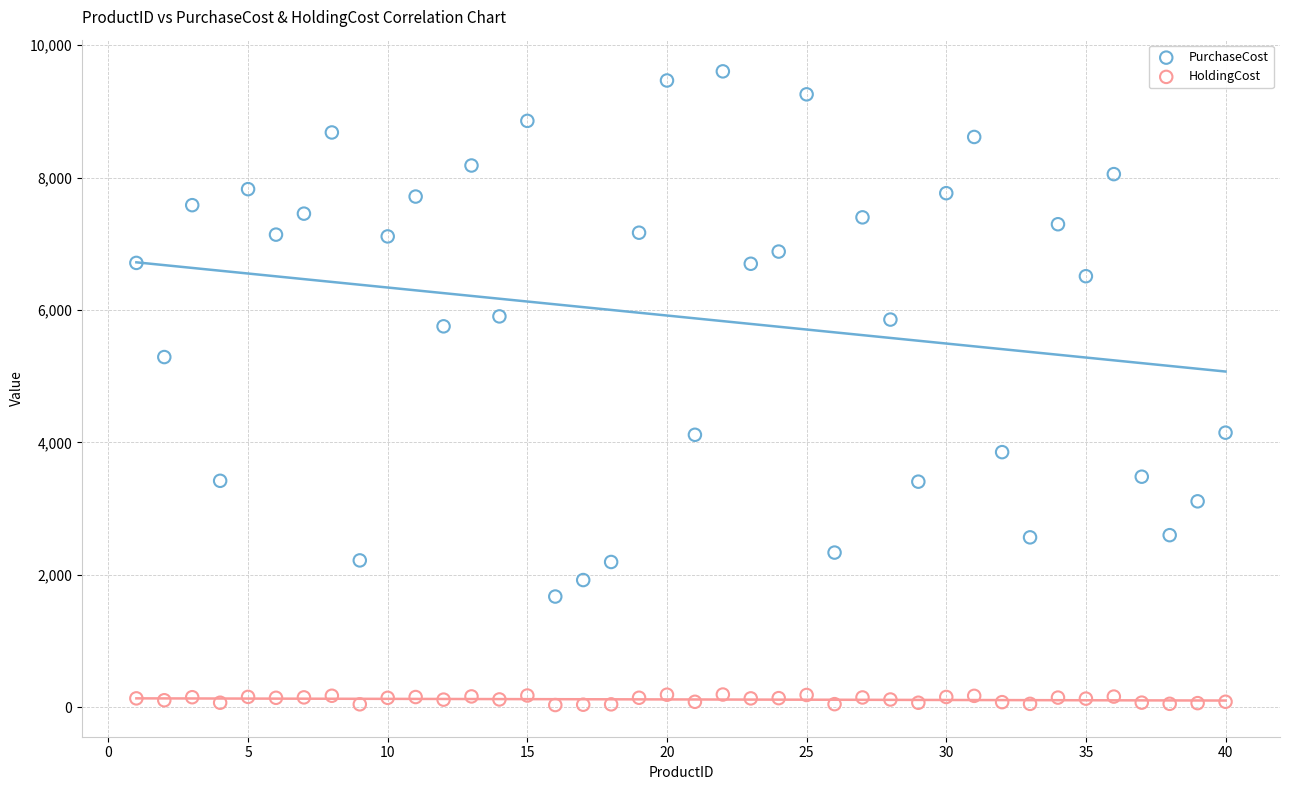

Across all series, what Y value is closest to 4818?

5289.0